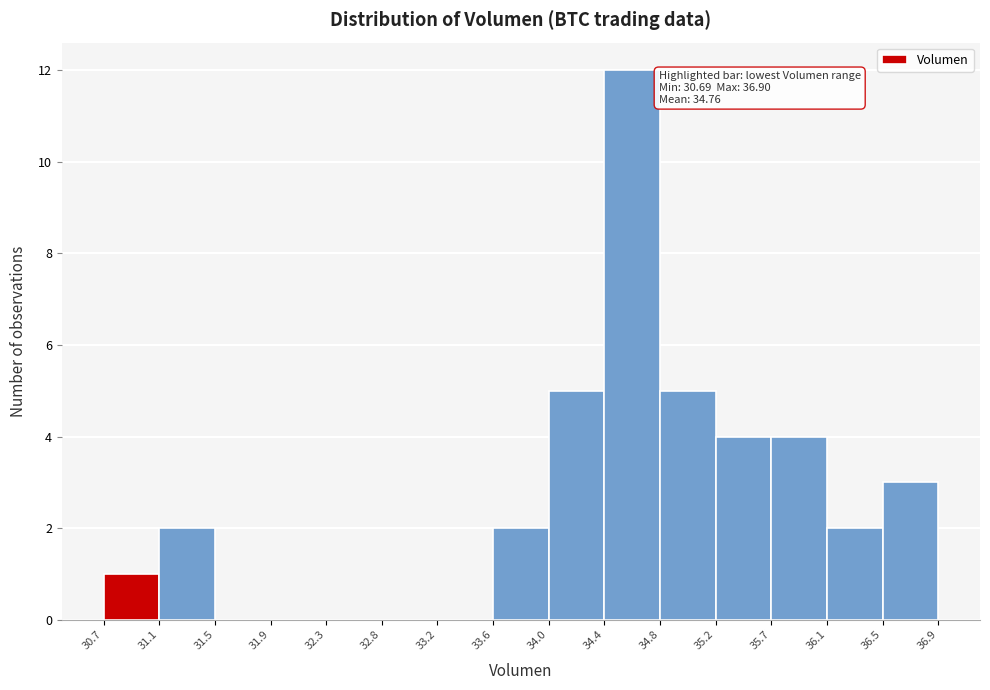

Which range on the x-axis has the tallest bar?

34.4 to 34.8